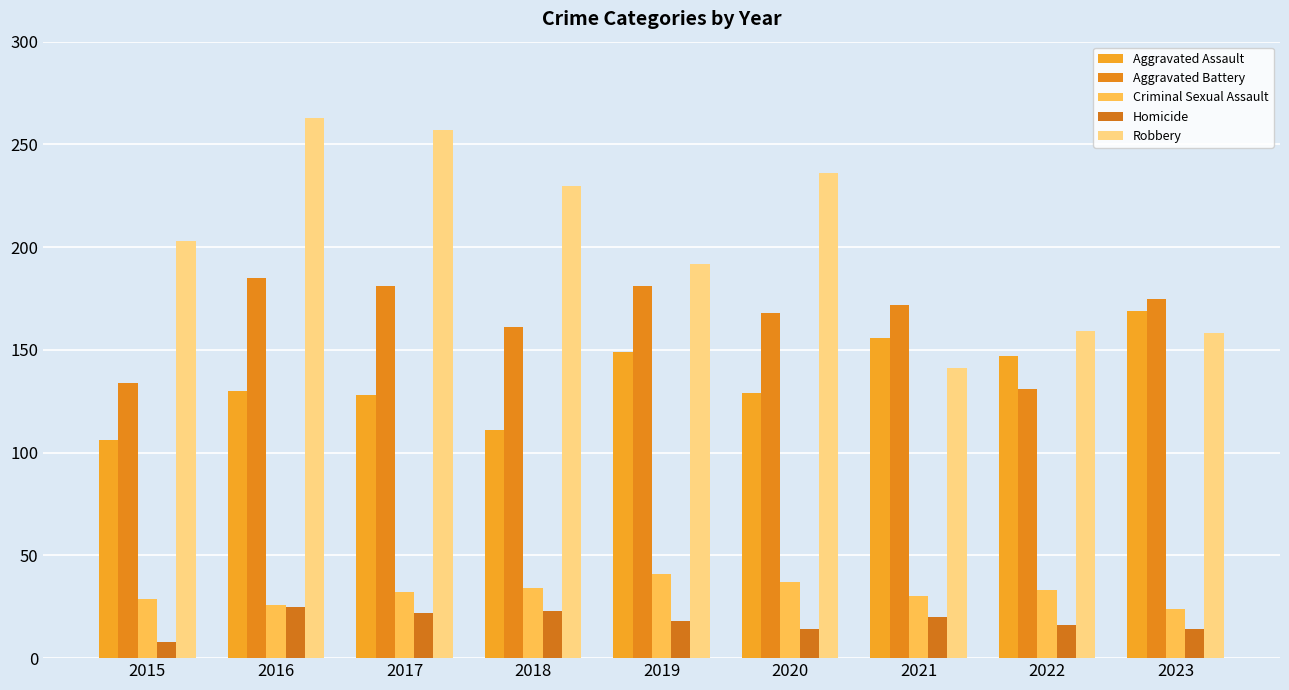

How many data points does each series have?

9